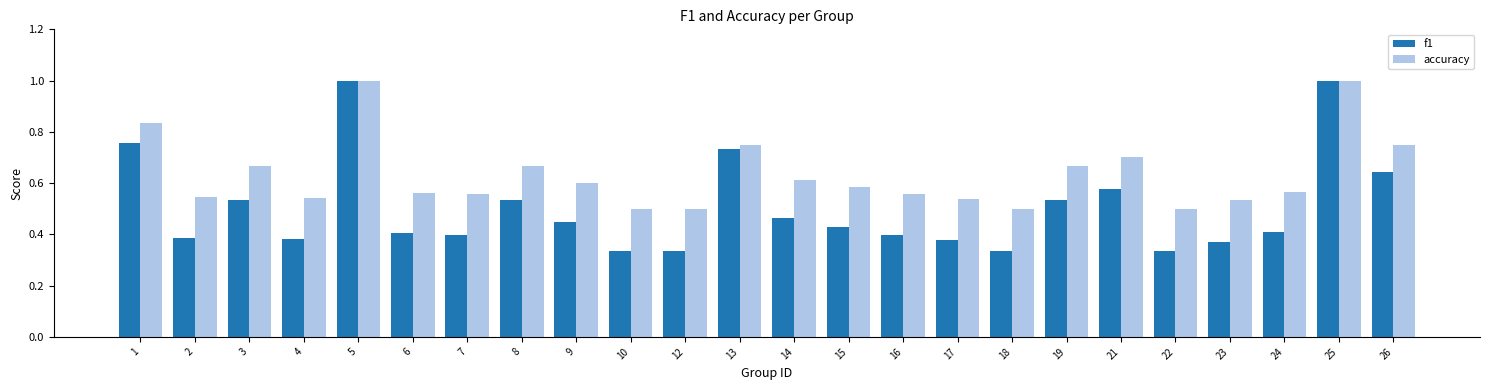

What is the highest value of the f1 series?

1.0